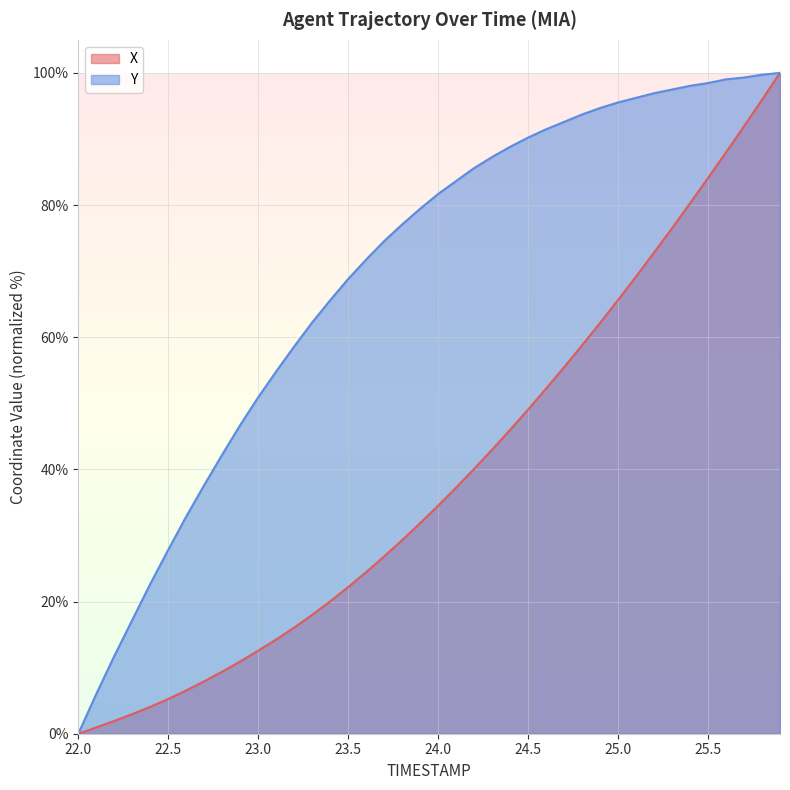

True or false: X and Y intersect in this chart.

False